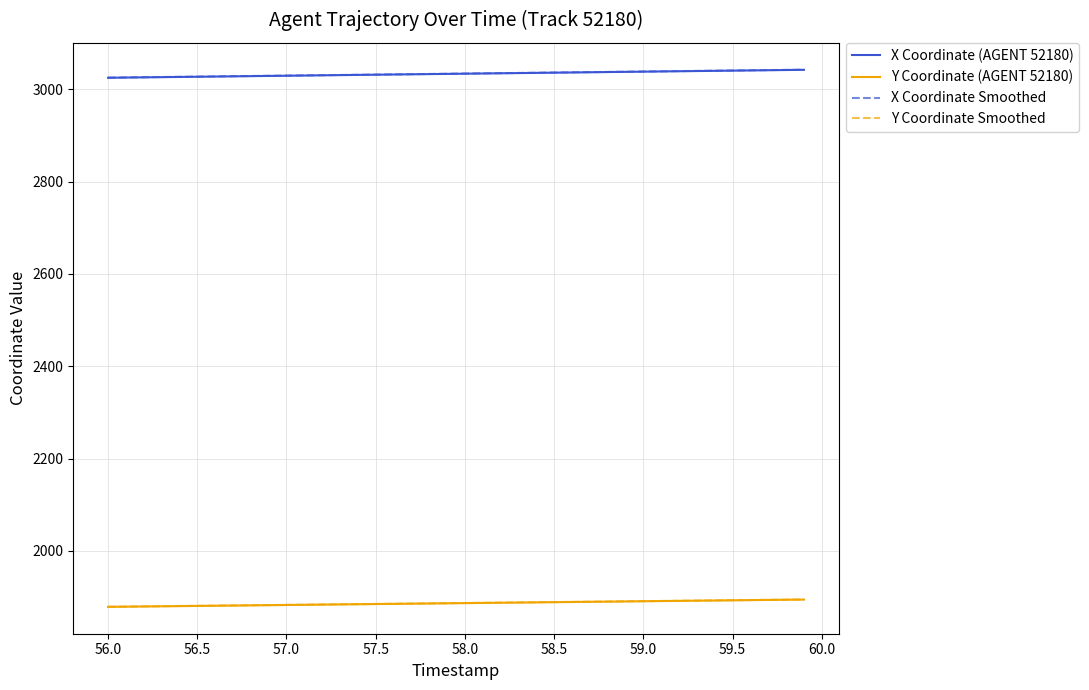

What are all the series names shown in the legend?

X Coordinate (AGENT 52180), Y Coordinate (AGENT 52180), X Coordinate Smoothed, Y Coordinate Smoothed